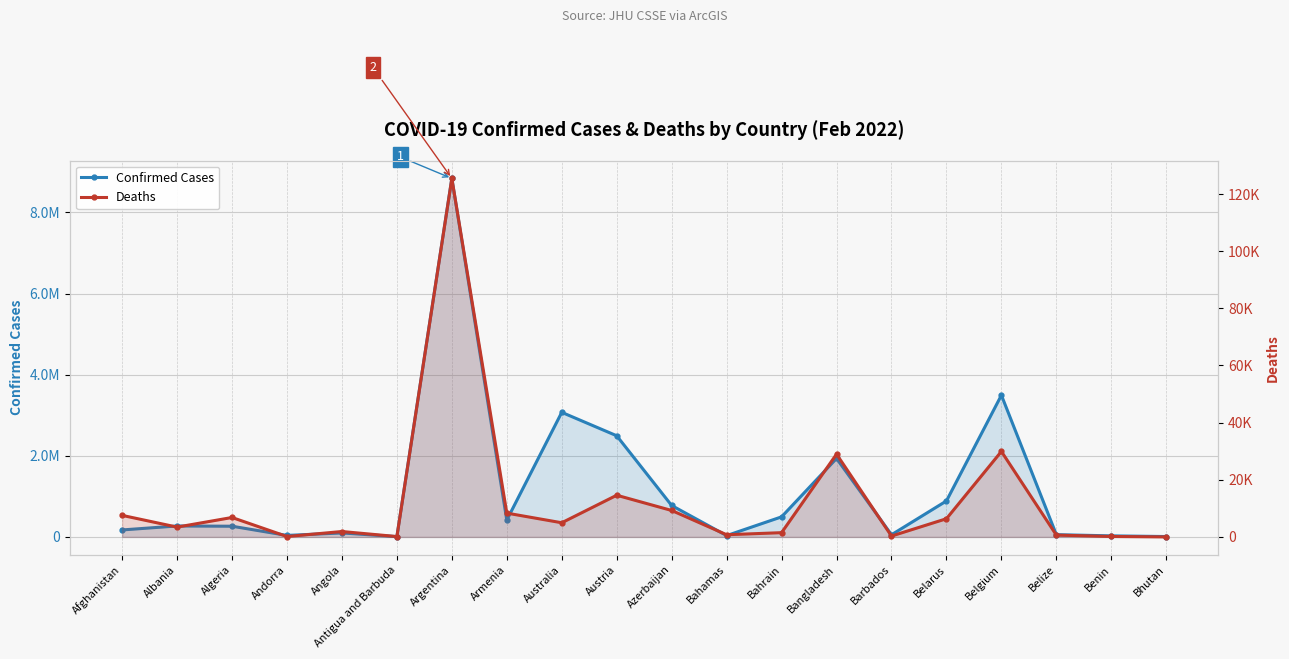

What is the average value of the Confirmed Cases series?

1171963